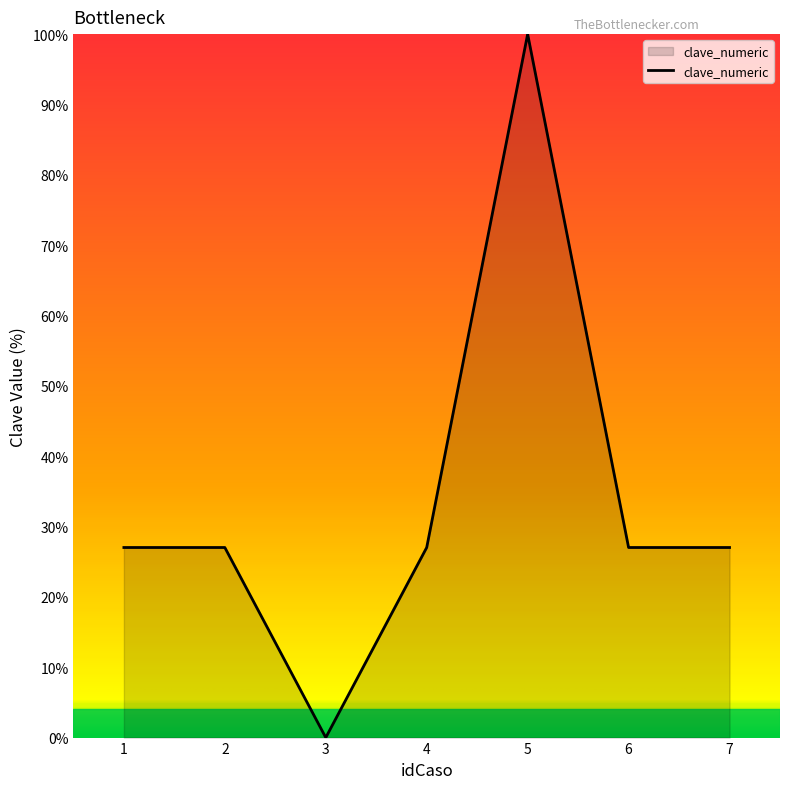

The chart shows a value of 27.0 at 2. True or false?

True